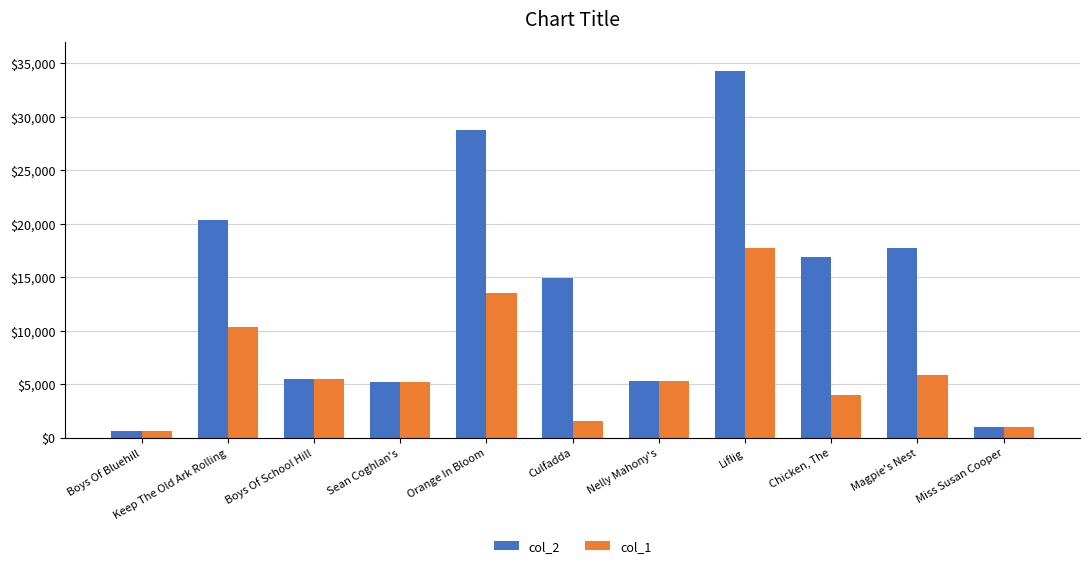

Is it true that col_2 equals 1895 at Nelly Mahony's?

False